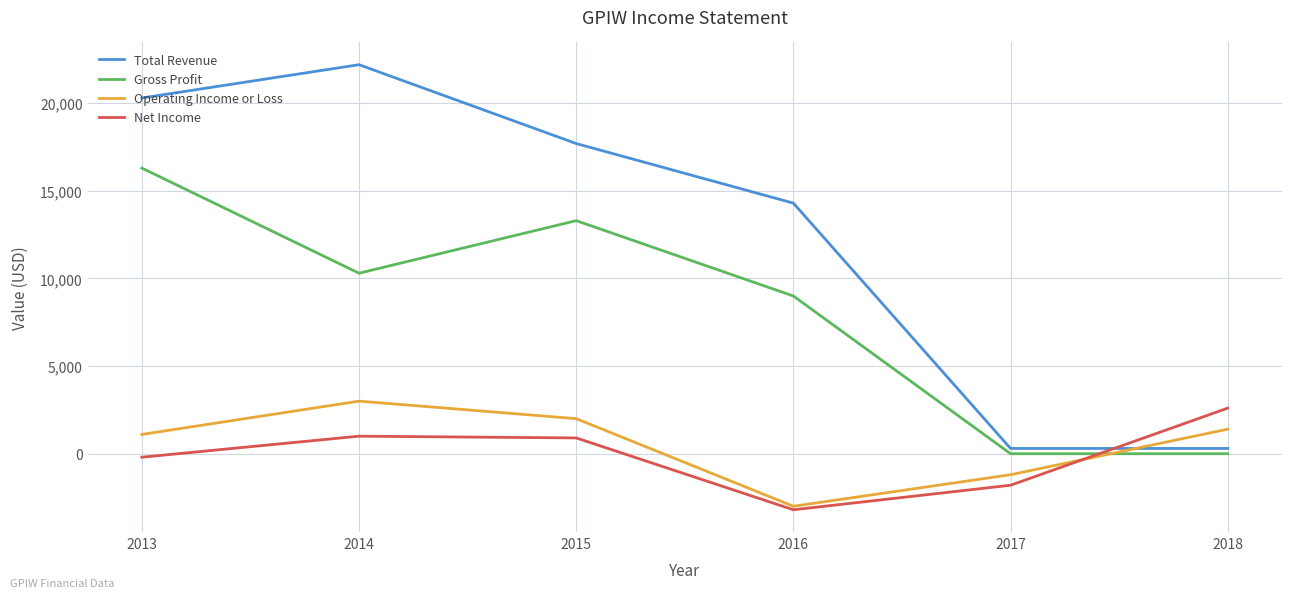

What is the sum of all Net Income values?

-700